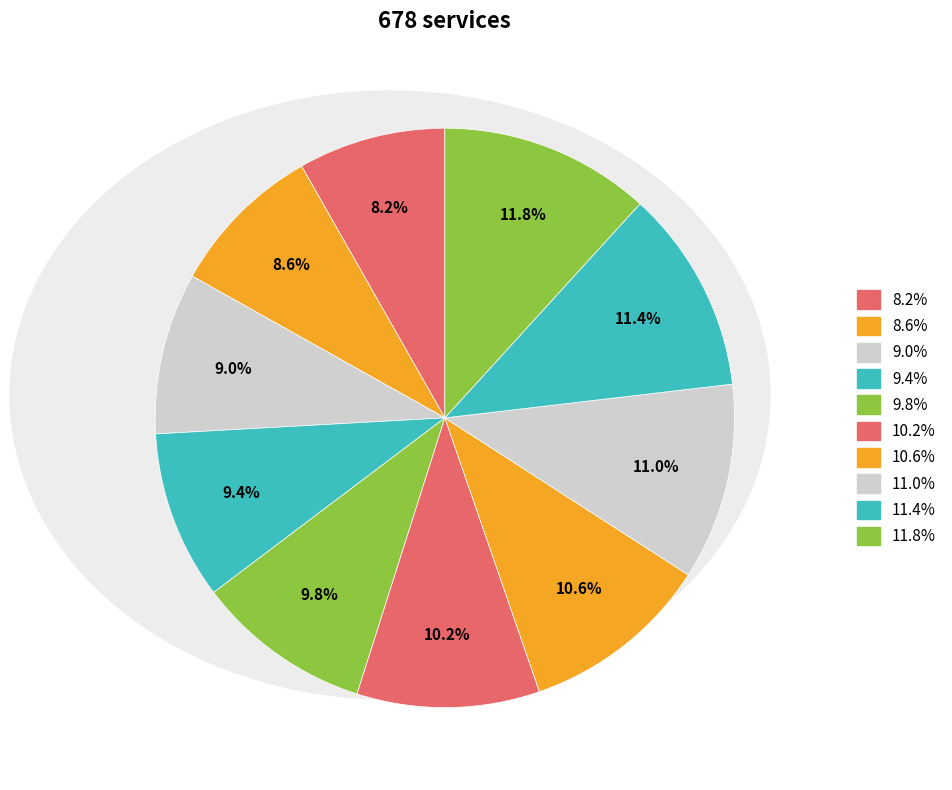

What is the ratio of the value at 9.0% to the value at 11.8%?

0.8